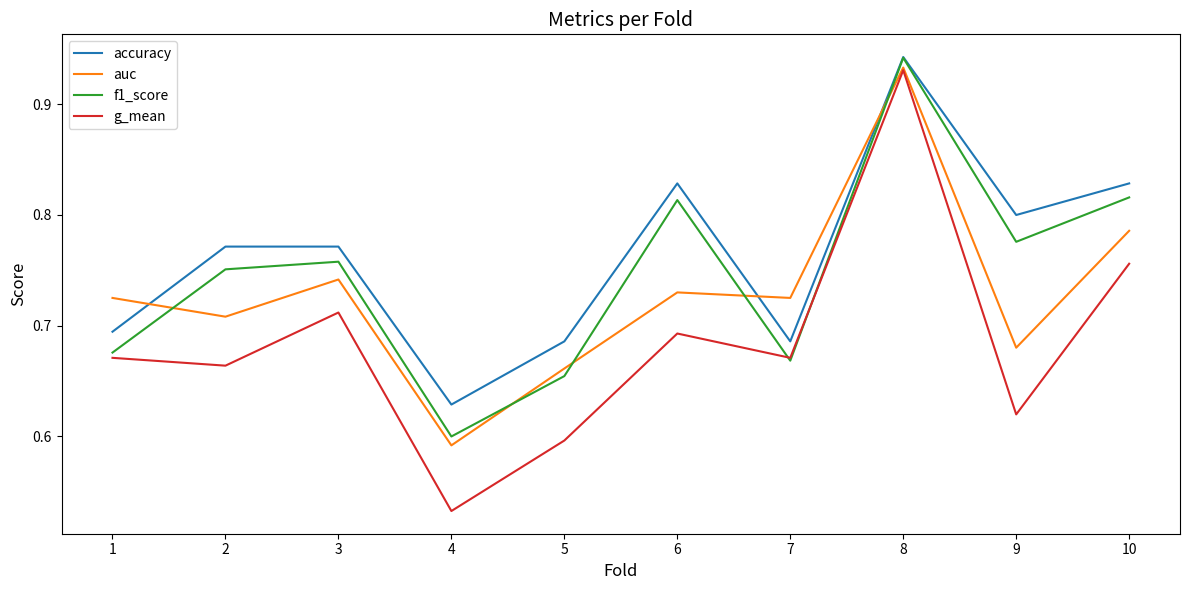

True or false: accuracy and g_mean intersect in this chart.

False